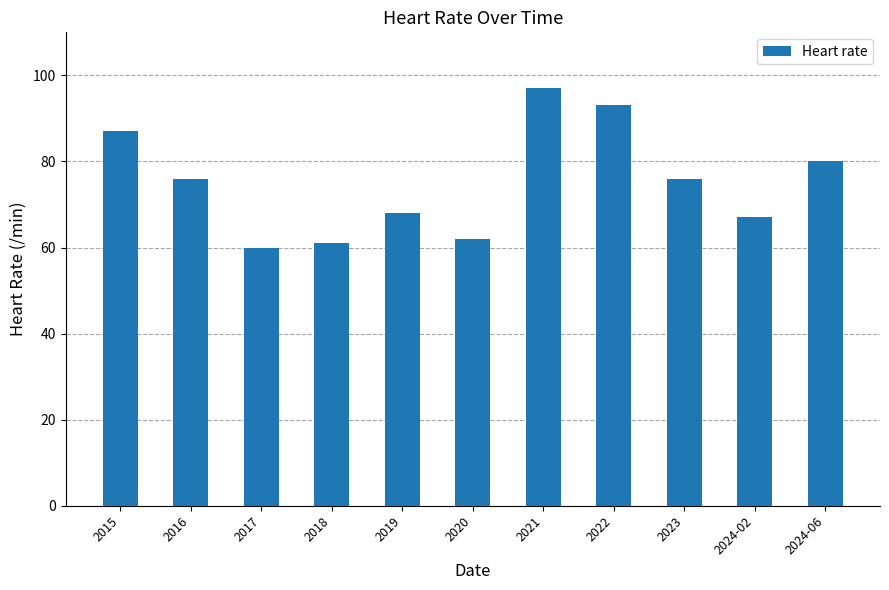

How many distinct data groups are displayed?

1